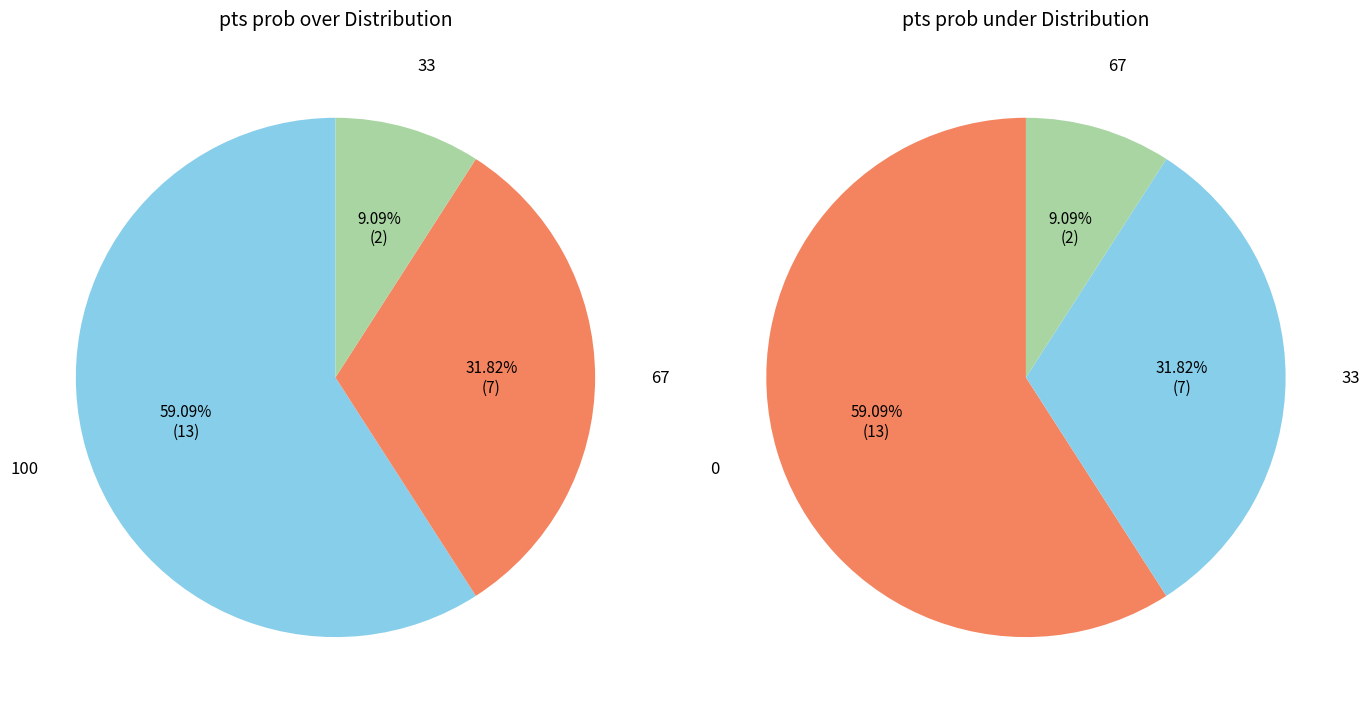

Rank the series by their average value, from lowest to highest.

pts prob under, pts prob over